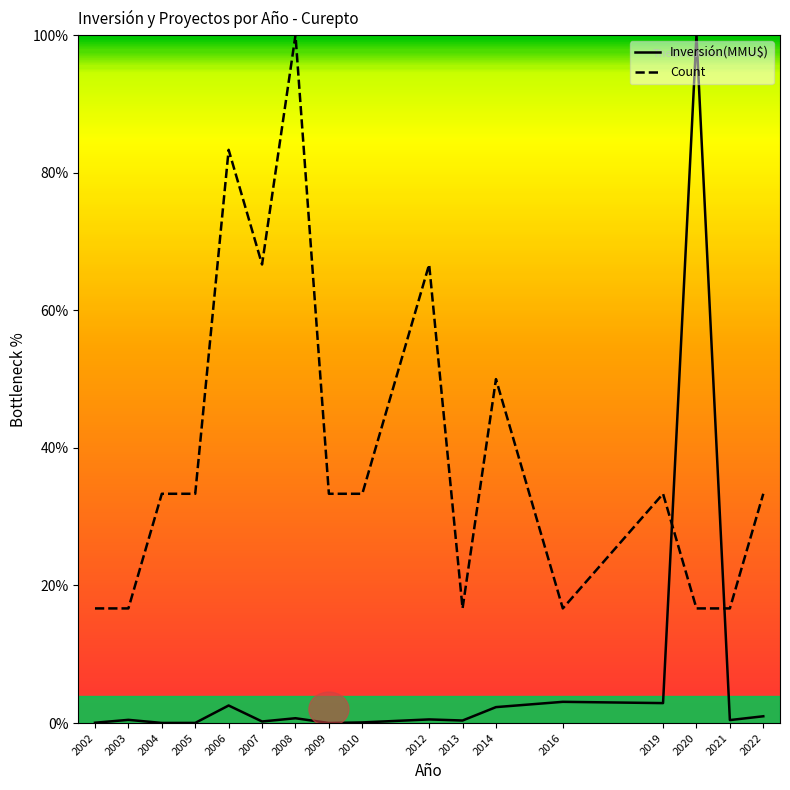

Reading left to right, transcribe all the data shown in this chart.

Inversión(MMU$): 2002=0.0	2003=0.5	2004=0.0	2005=0.0	2006=2.6	2007=0.2	2008=0.7	2009=0.0	2010=0.1	2012=0.5	2013=0.4	2014=2.3	2016=3.1	2019=2.9	2020=100.0	2021=0.4	2022=1.0
Count: 2002=16.7	2003=16.7	2004=33.3	2005=33.3	2006=83.3	2007=66.7	2008=100.0	2009=33.3	2010=33.3	2012=66.7	2013=16.7	2014=50.0	2016=16.7	2019=33.3	2020=16.7	2021=16.7	2022=33.3